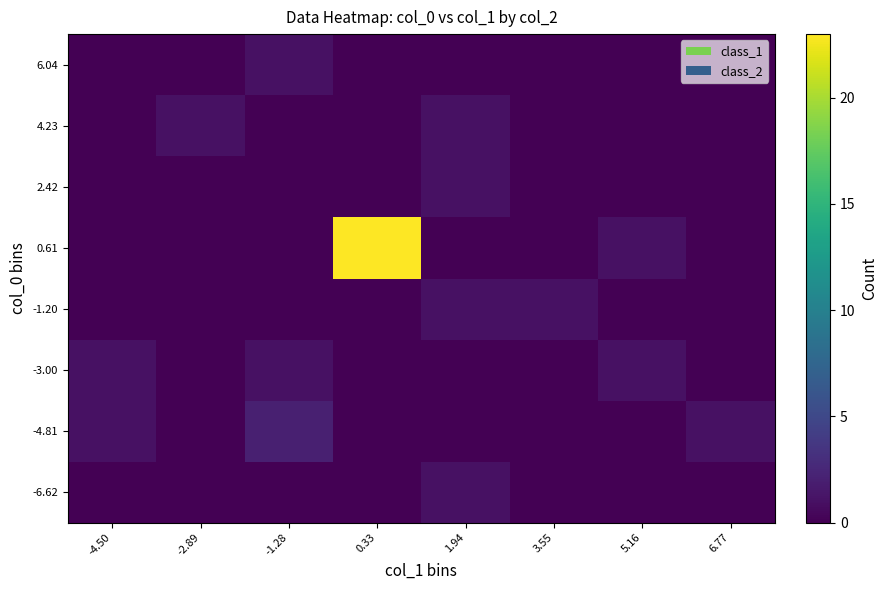

Reading left to right, extract all data points from this chart.

-6.62: -4.50=0	-2.89=0	-1.28=0	0.33=0	1.94=1	3.55=0	5.16=0	6.77=0
-4.81: -4.50=1	-2.89=0	-1.28=2	0.33=0	1.94=0	3.55=0	5.16=0	6.77=1
-3.00: -4.50=1	-2.89=0	-1.28=1	0.33=0	1.94=0	3.55=0	5.16=1	6.77=0
-1.20: -4.50=0	-2.89=0	-1.28=0	0.33=0	1.94=1	3.55=1	5.16=0	6.77=0
0.61: -4.50=0	-2.89=0	-1.28=0	0.33=23	1.94=0	3.55=0	5.16=1	6.77=0
2.42: -4.50=0	-2.89=0	-1.28=0	0.33=0	1.94=1	3.55=0	5.16=0	6.77=0
4.23: -4.50=0	-2.89=1	-1.28=0	0.33=0	1.94=1	3.55=0	5.16=0	6.77=0
6.04: -4.50=0	-2.89=0	-1.28=1	0.33=0	1.94=0	3.55=0	5.16=0	6.77=0